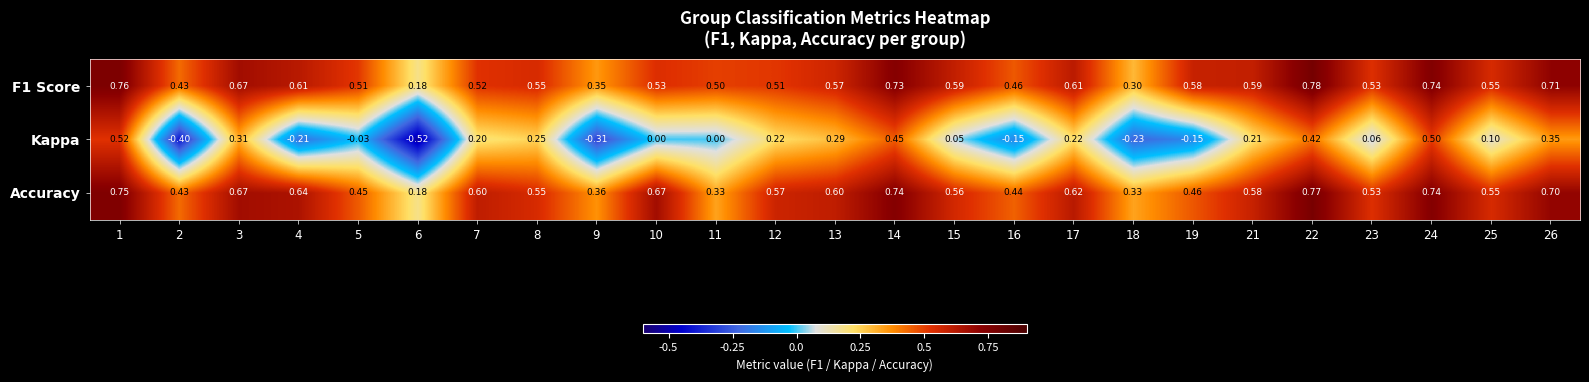

Between 8 and 17, which series saw the biggest shift?

Accuracy